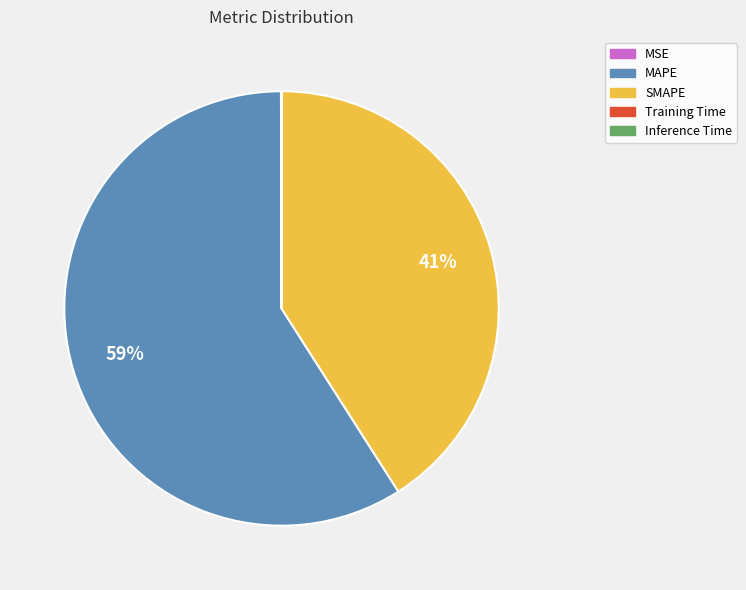

Approximately how many times larger is the value at SMAPE compared to MAPE?

0.7